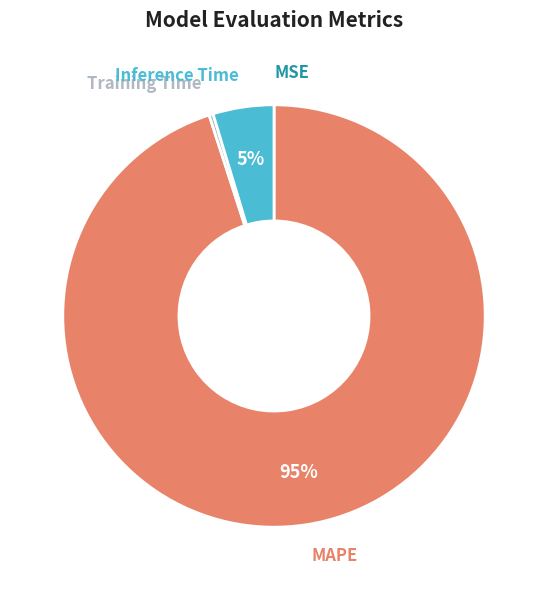

What is the largest slice in the pie chart?

MAPE